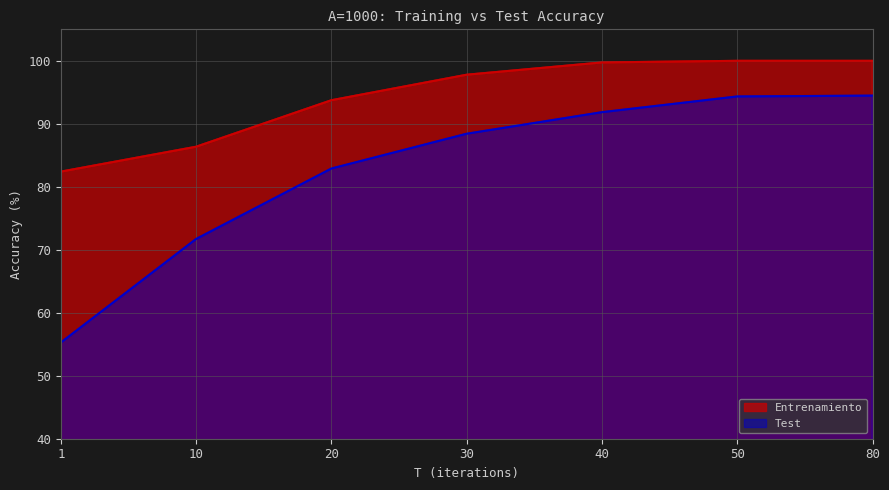

What is the minimum value for Test?

55.3